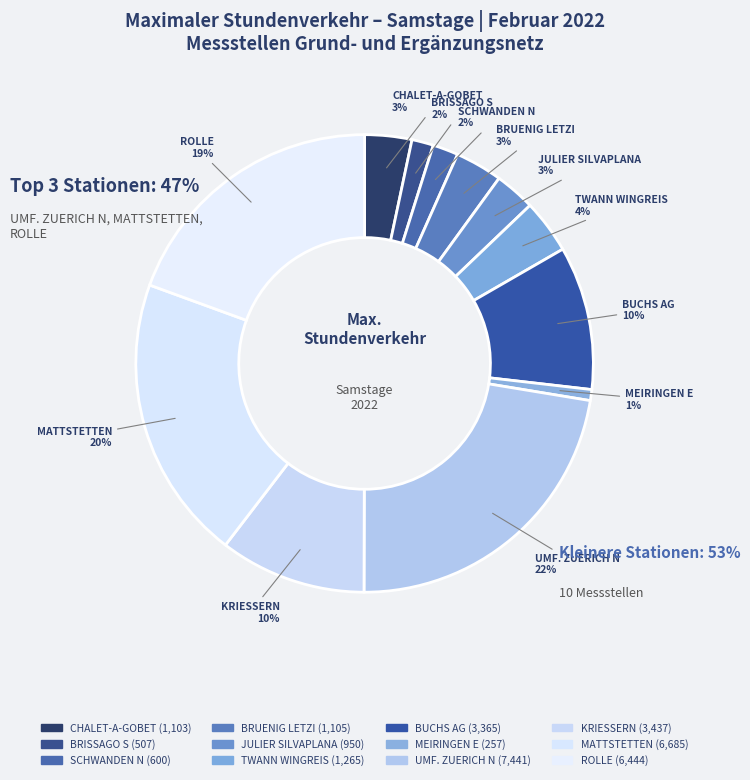

What is the ratio of the value at TWANN WINGREIS to the value at SCHWANDEN N?

2.1